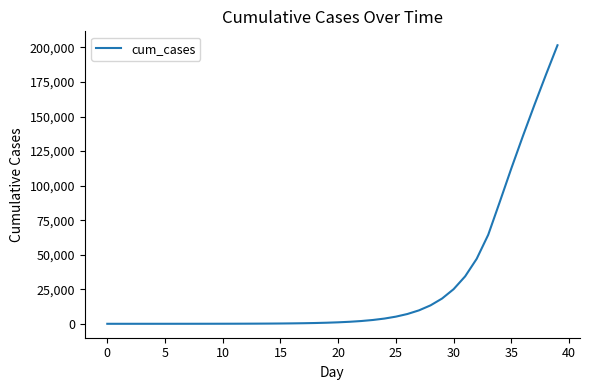

What is the maximum value shown in the chart?

201575.9